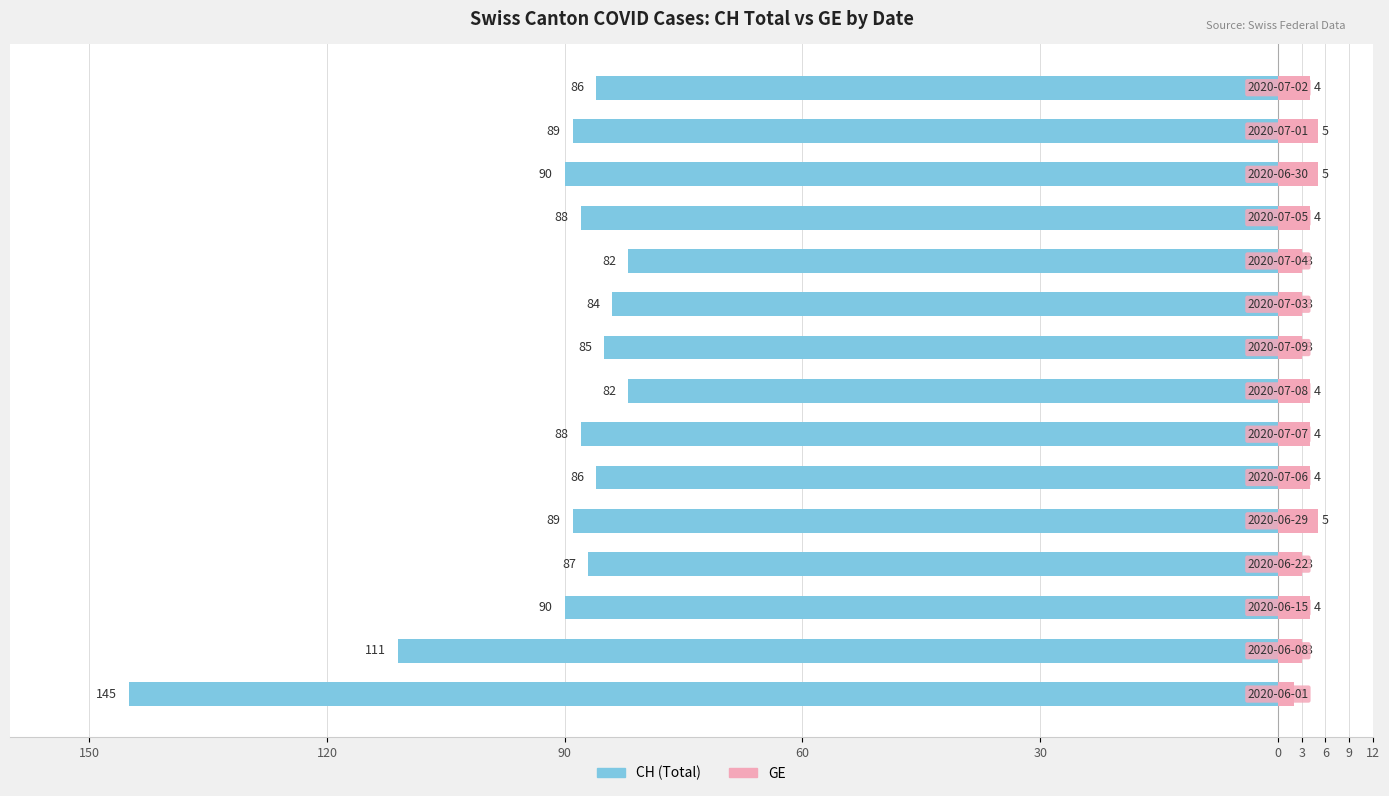

Is the value of CH (Total) at 30 greater than the value of GE at 30?

No